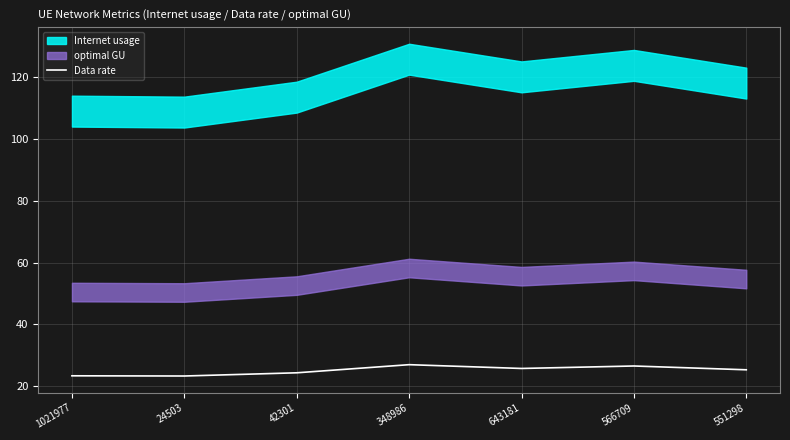

What is the sum of the values at 348986 and 1021977?

50.3